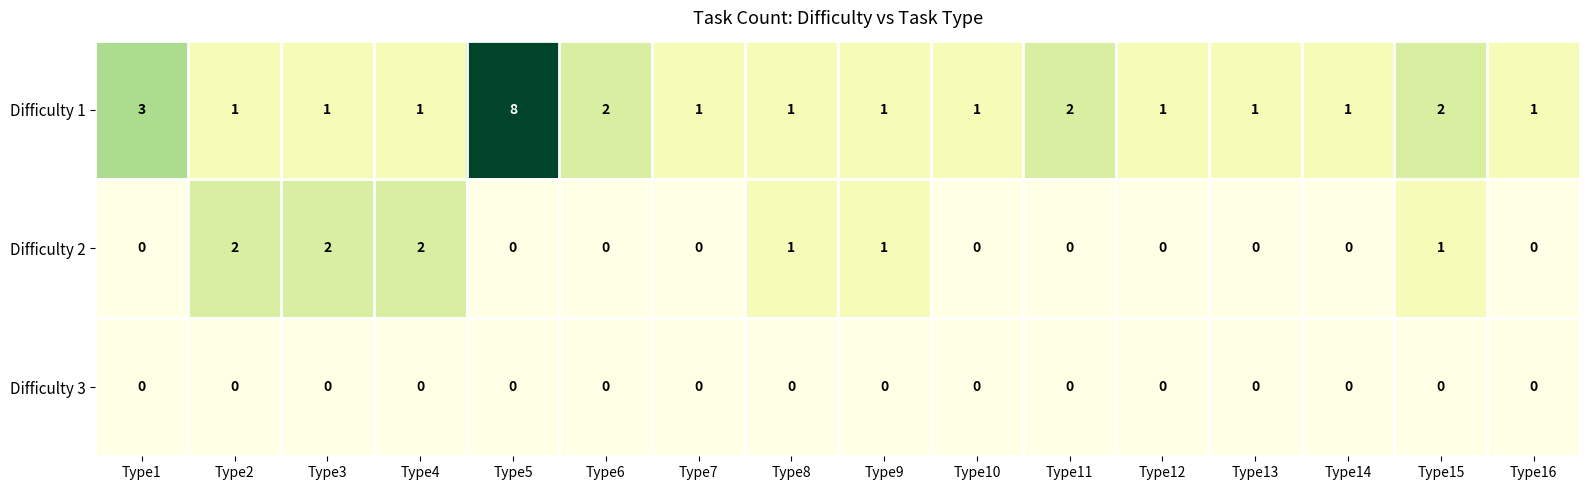

The Difficulty 1 series shows 2 at Type9. True or false?

False